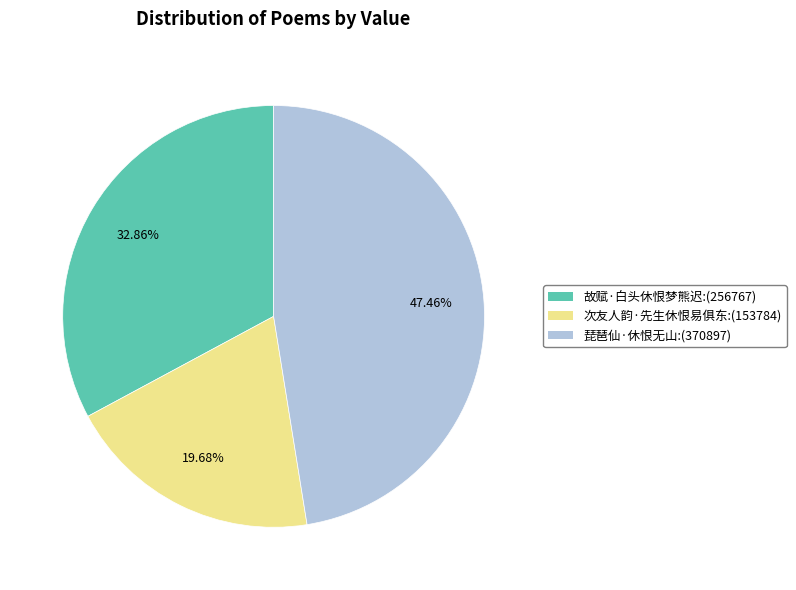

Is the sum of 次友人韵·先生休恨易俱东 and 琵琶仙·休恨无山 greater than half?

Yes